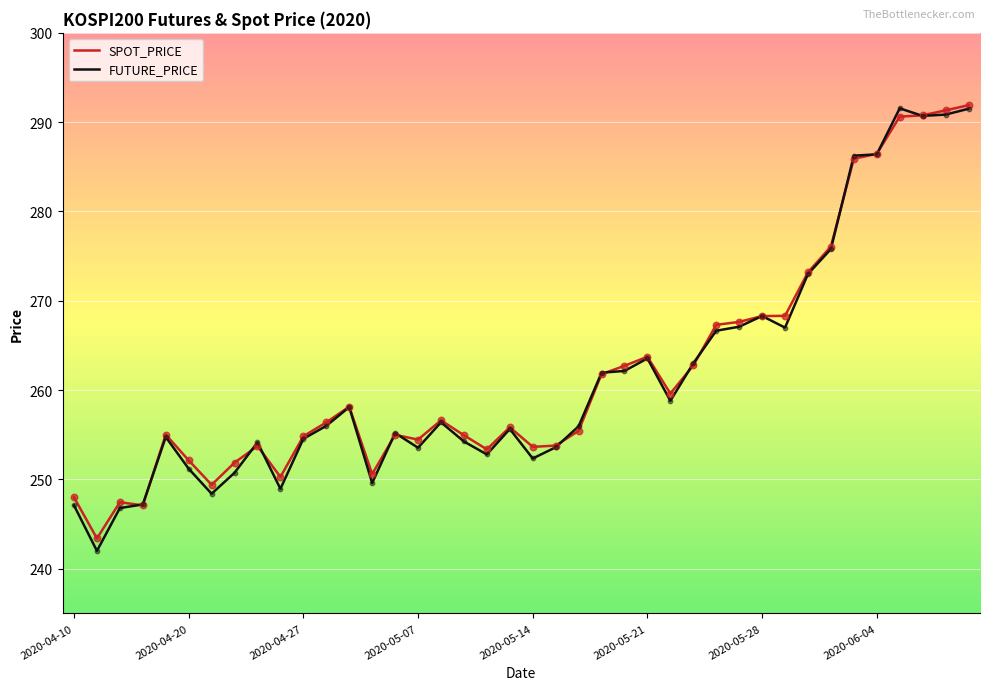

Which series has the largest range (max minus min)?

FUTURE_PRICE